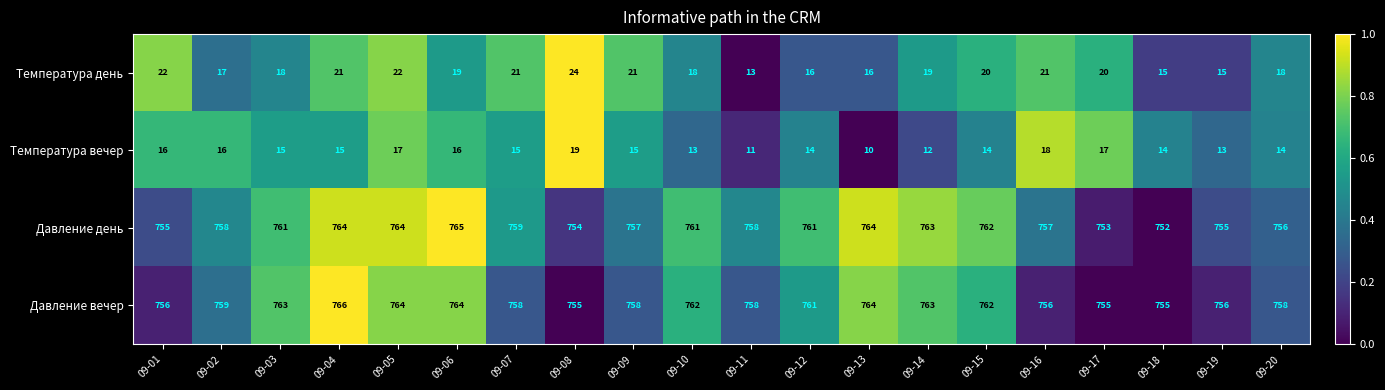

At which category is the sum across all series the highest?

09-05